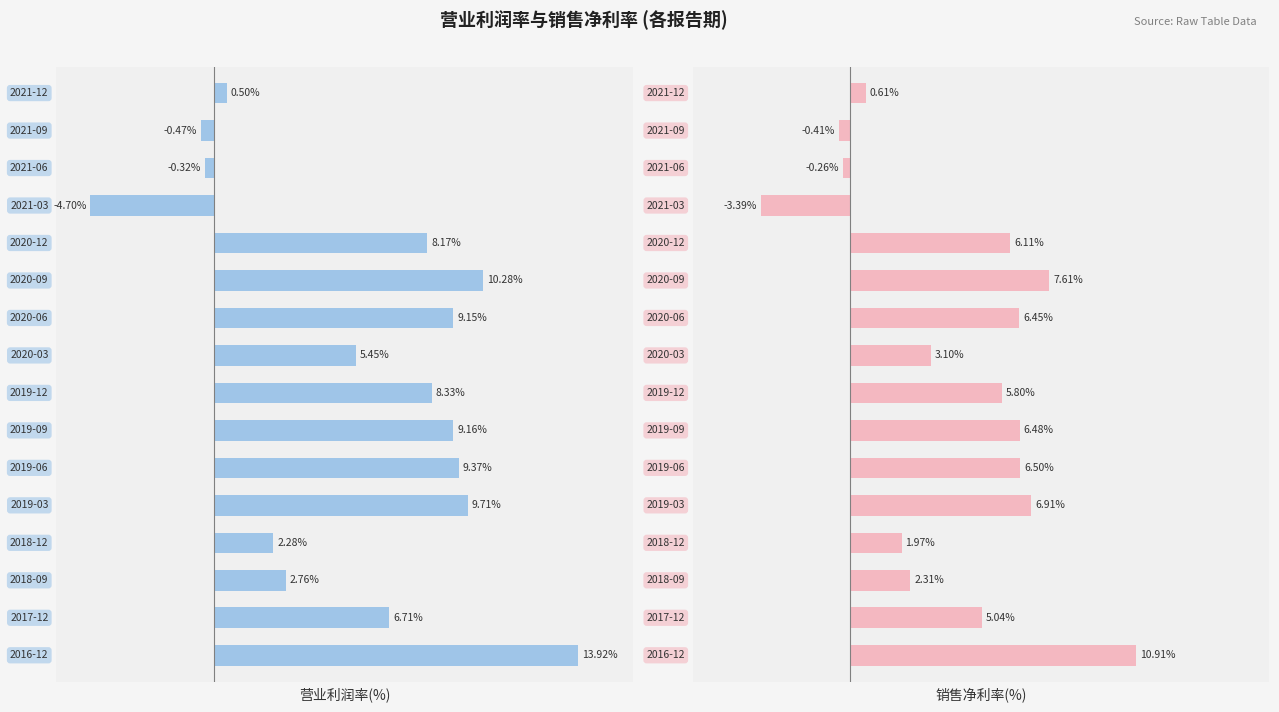

What is the sum of the 营业利润率(%) values at 3 and 12?

-2.4